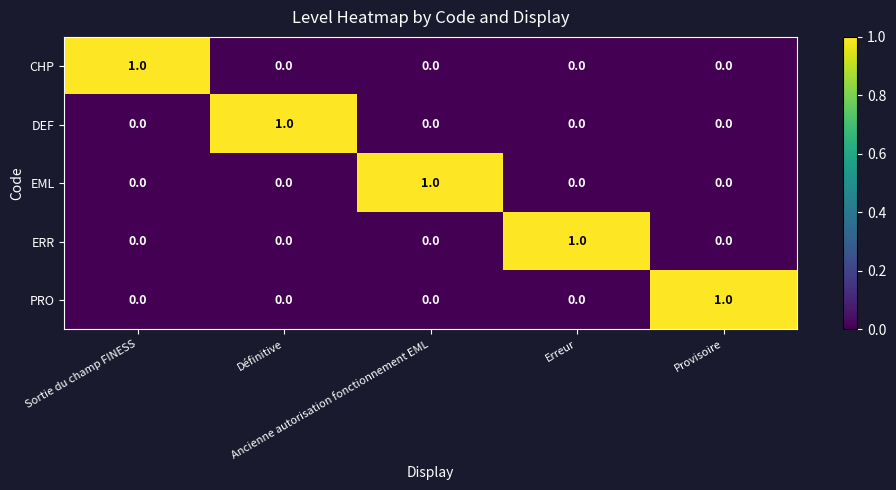

At how many categories does at least one series exceed 0?

5